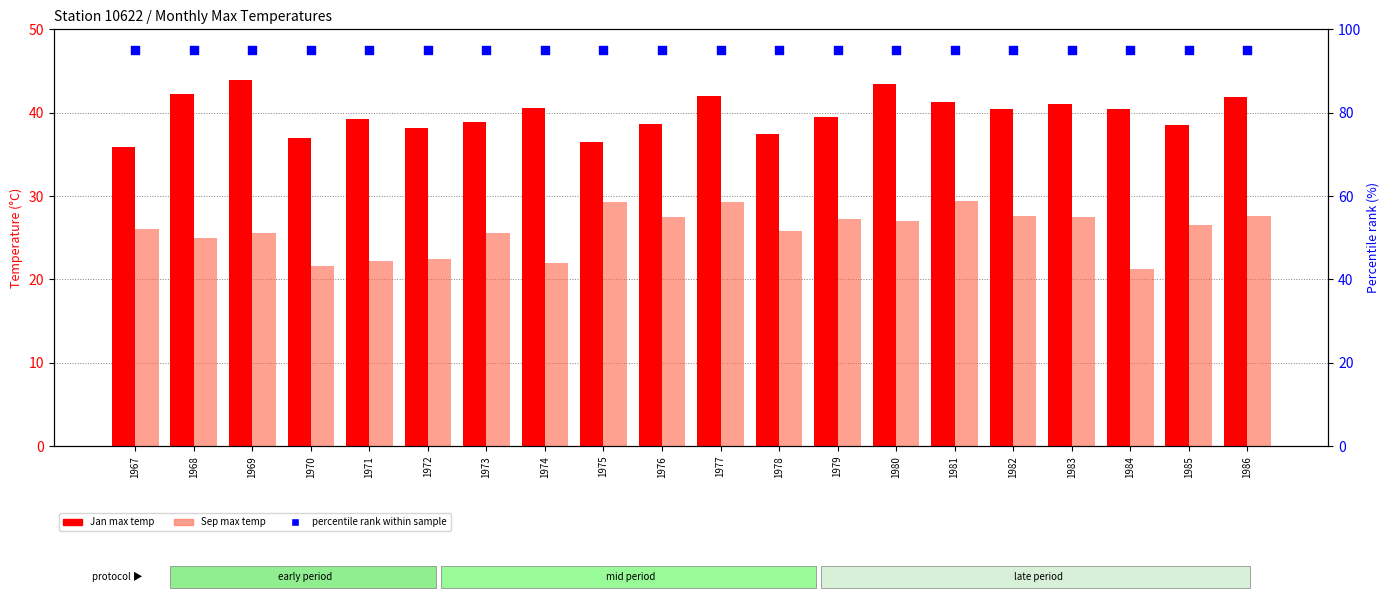

Which series has the largest total across all categories?

percentile rank within sample